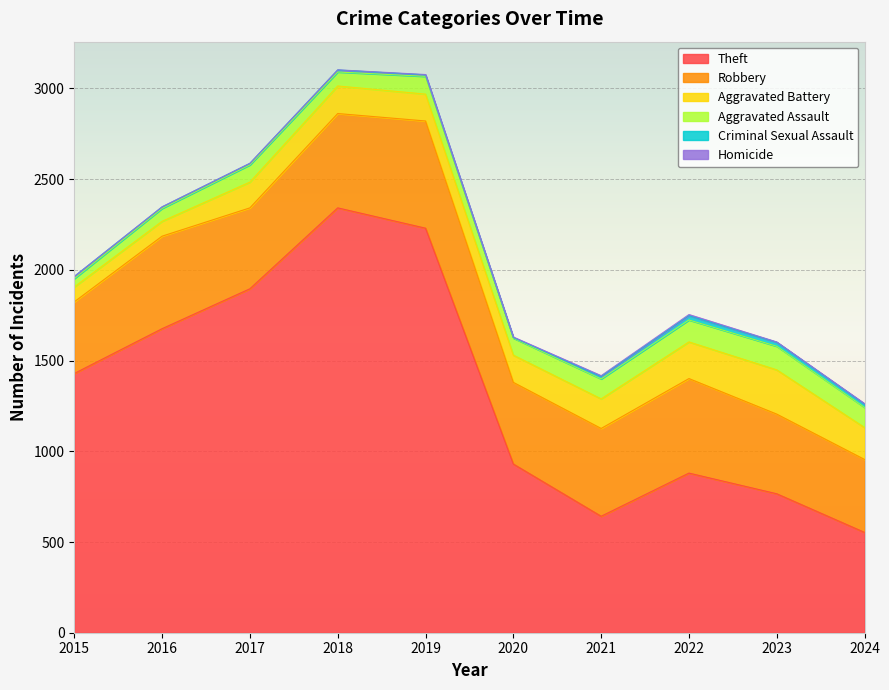

What is the difference between the maximum and second lowest values in the Theft series?

1700